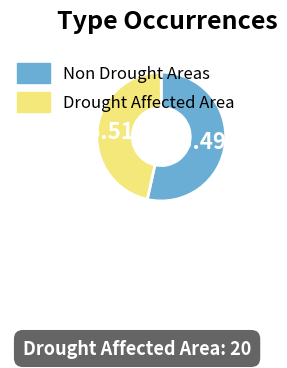

Is there a majority slice in this chart?

Yes